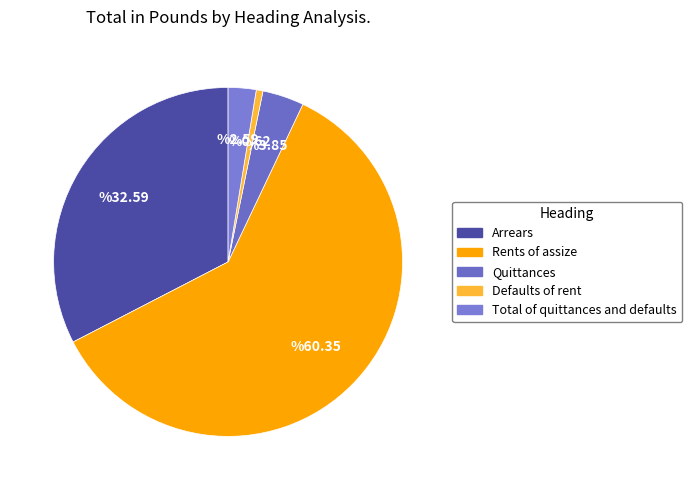

To the nearest percent, what percentage of the pie is Quittances?

4%